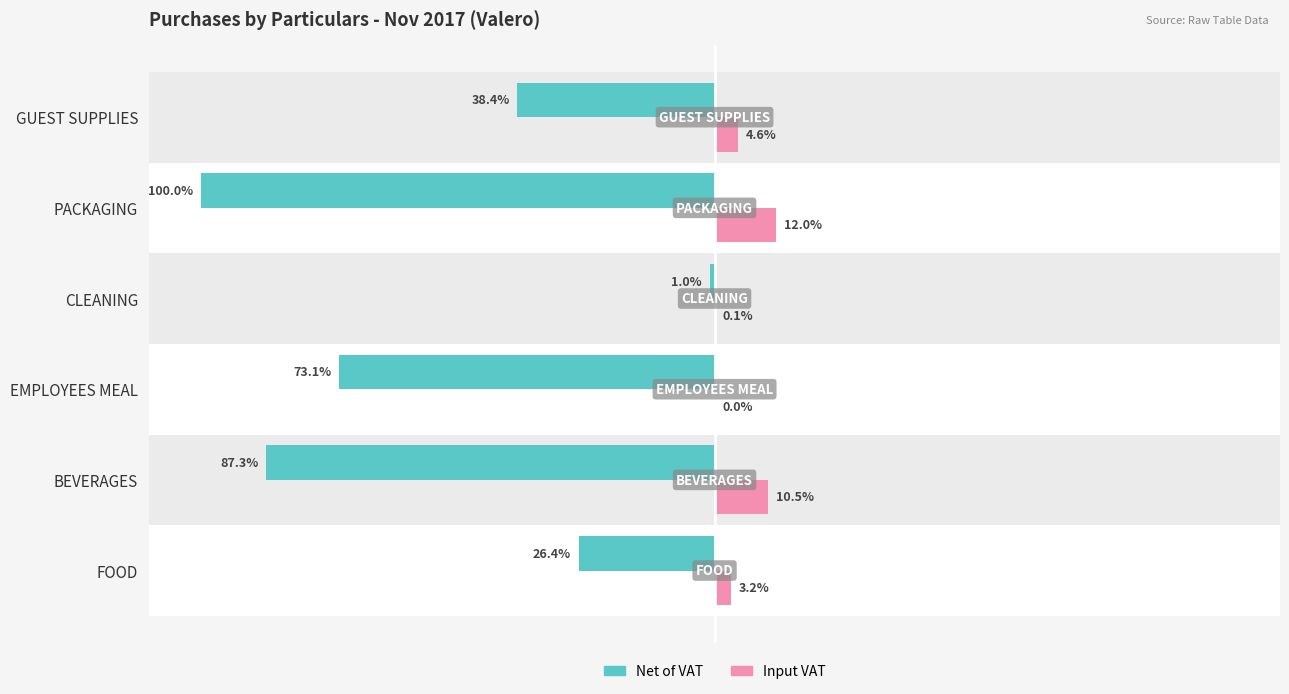

What is the total value across all series at EMPLOYEES MEAL?

-73.1